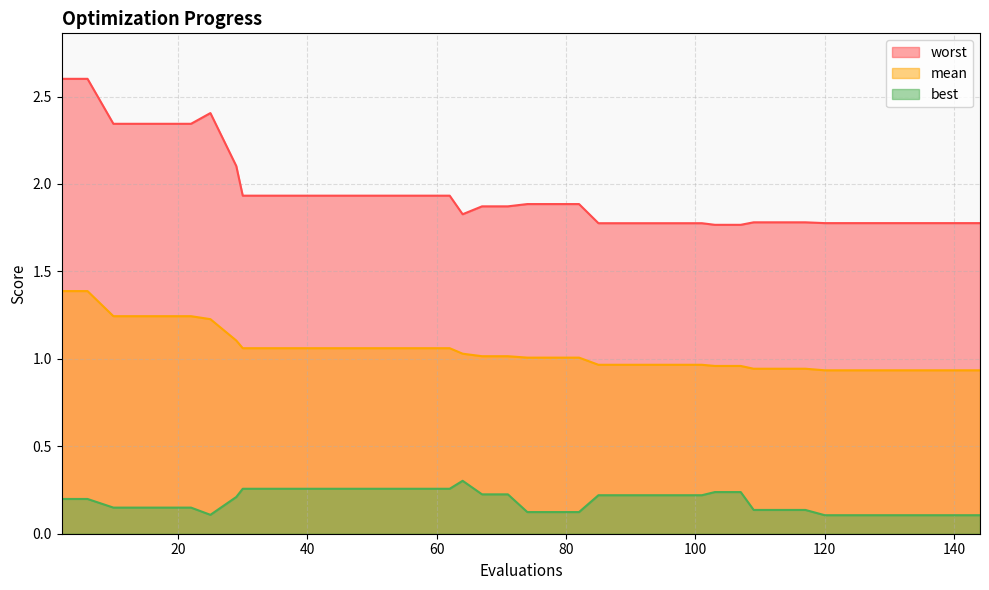

At which category is the sum across all series the highest?

2